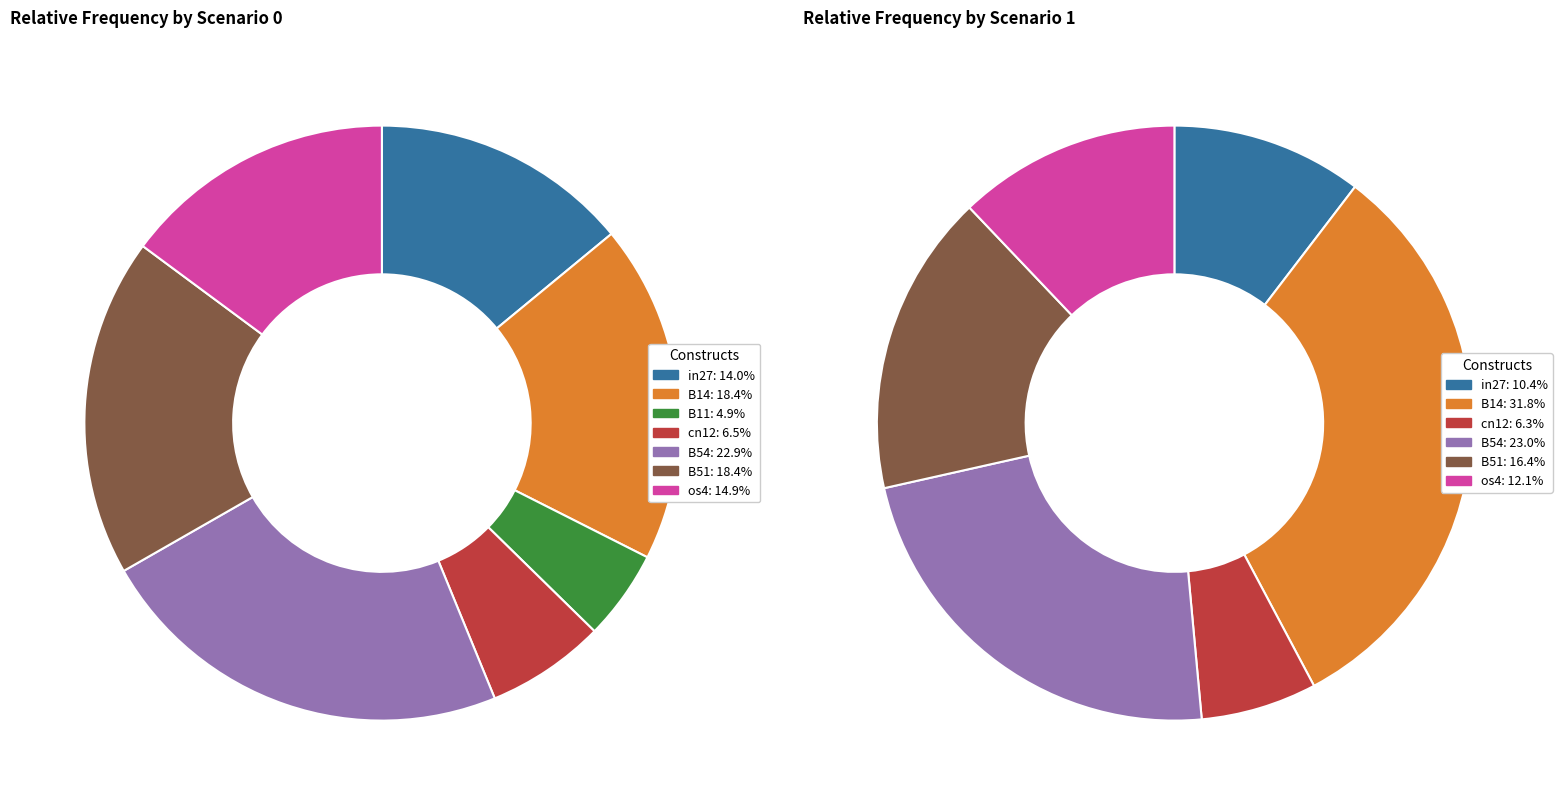

To the nearest percent, what percentage of the pie is B51?

18%